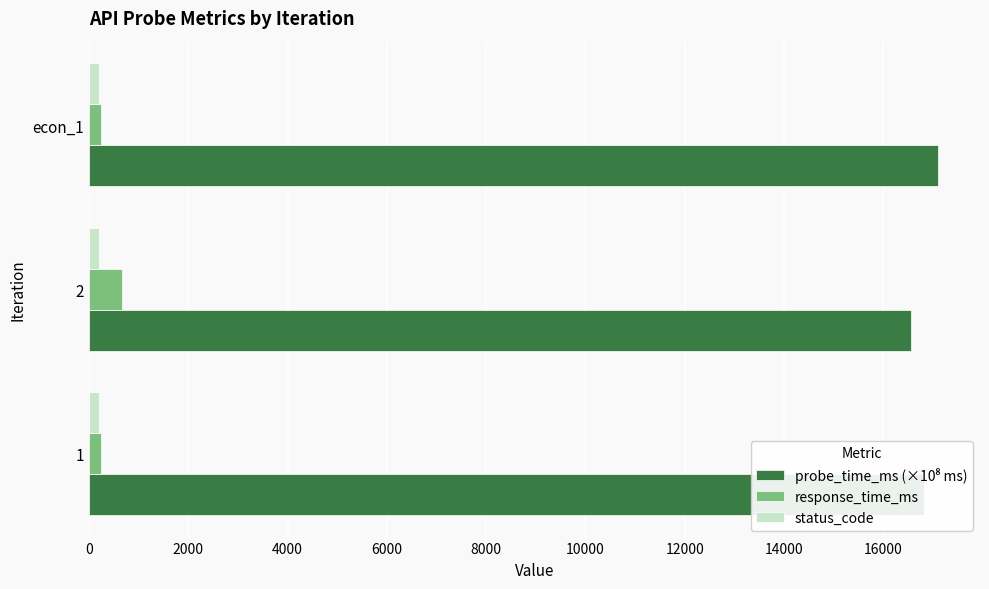

What is the sum of all status_code values?

600.0